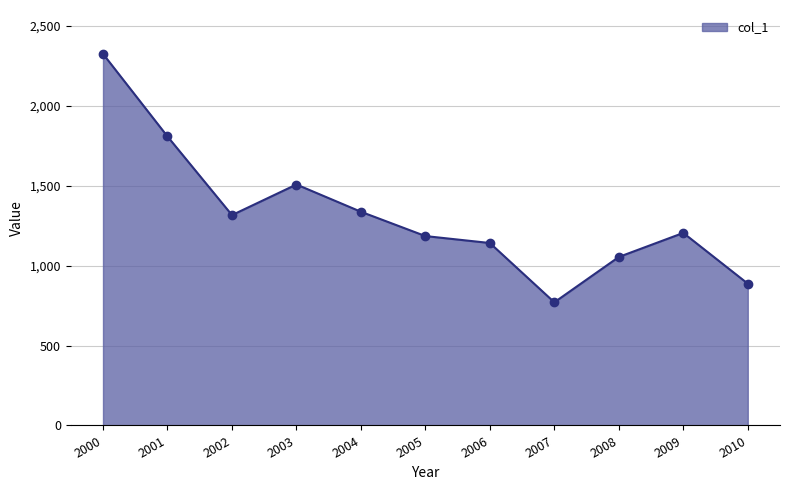

Reading left to right, list all the values displayed in this chart.

2325.4	1808.5	1316.5	1508.0	1337.4	1185.2	1141.8	770.7	1054.5	1205.0	887.6